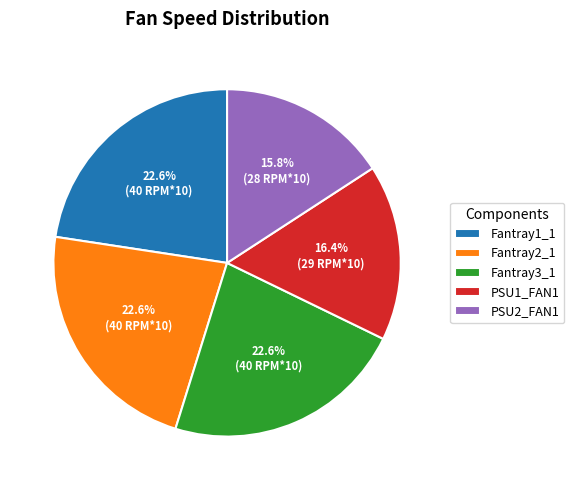

Is Fantray2_1 the majority of the pie?

No